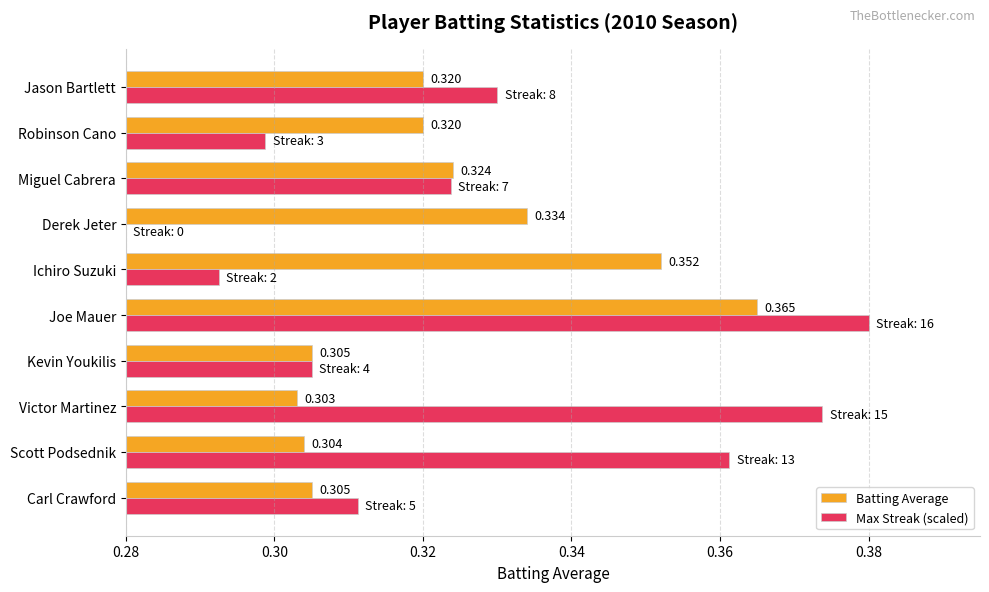

Which category has the lowest value in the Max Streak (scaled) series?

Derek Jeter